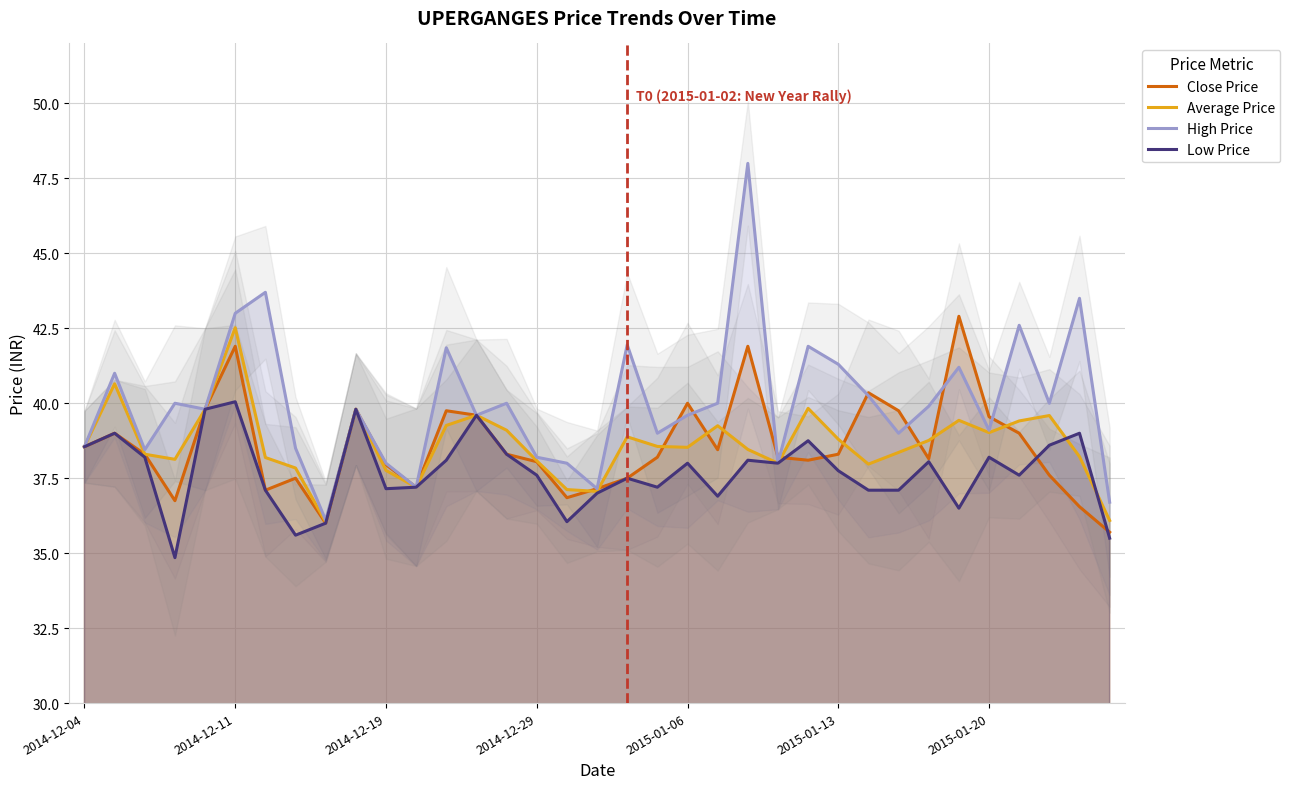

What is the total value across all series at 31?

158.6